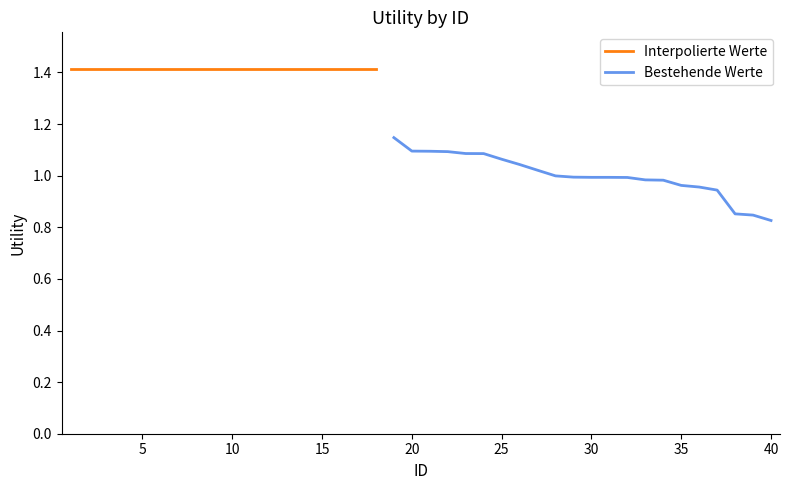

True or false: the data has more than 2 interior local peaks.

False